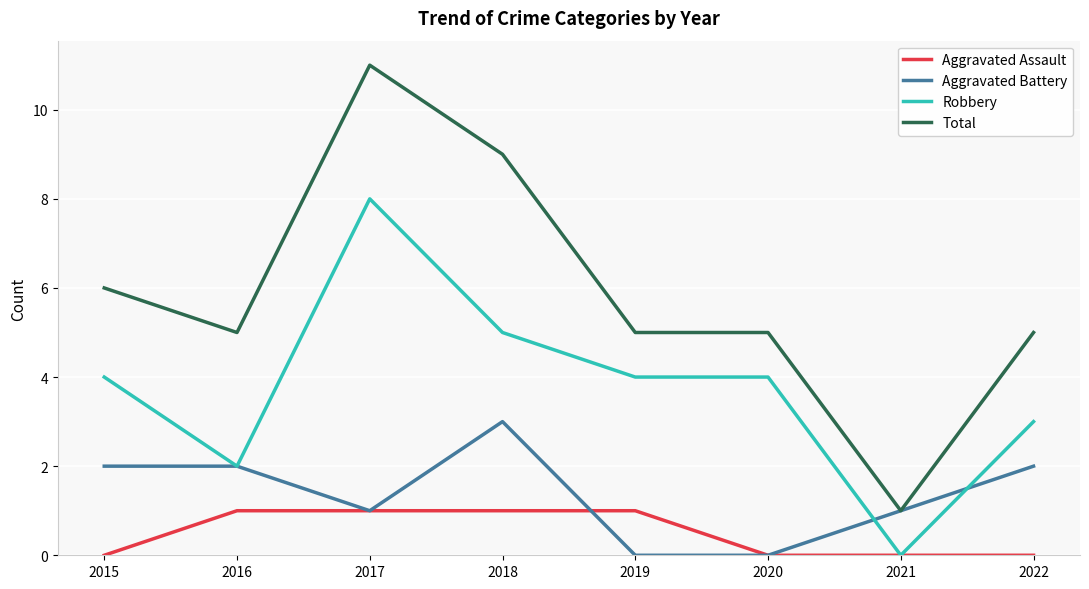

The Aggravated Battery series shows 0 at 2015. True or false?

False